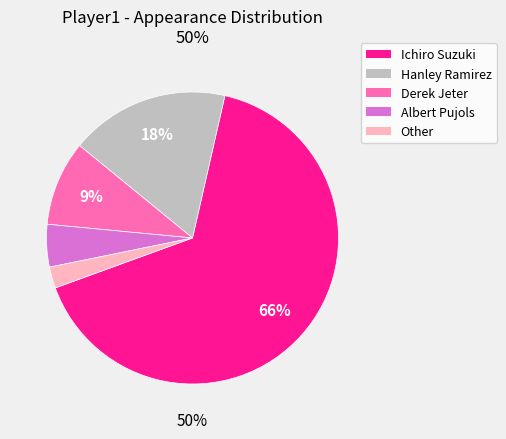

Is there any slice that represents more than half of the pie?

Yes